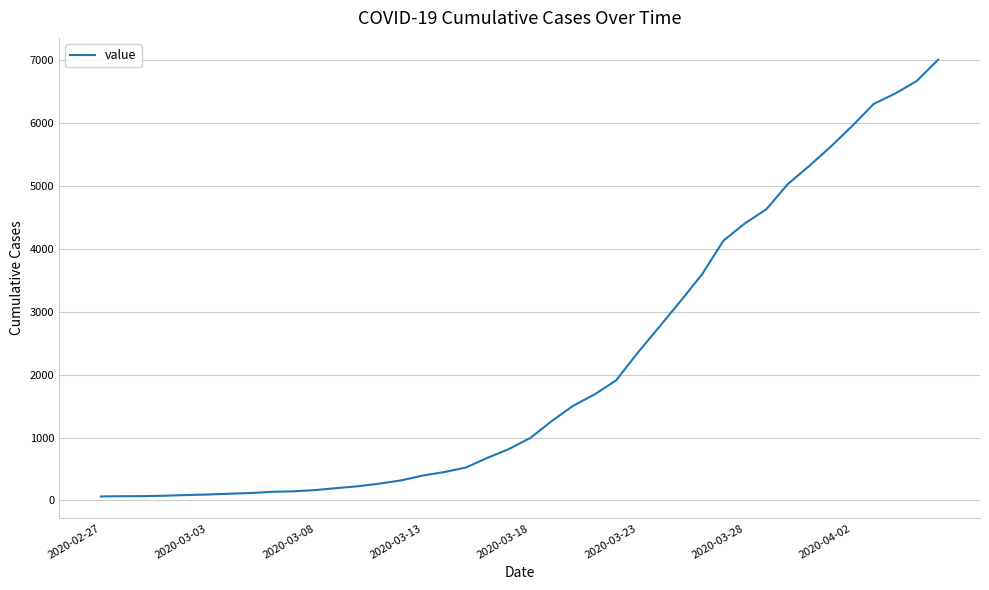

What is the difference between the maximum and minimum values?

6939